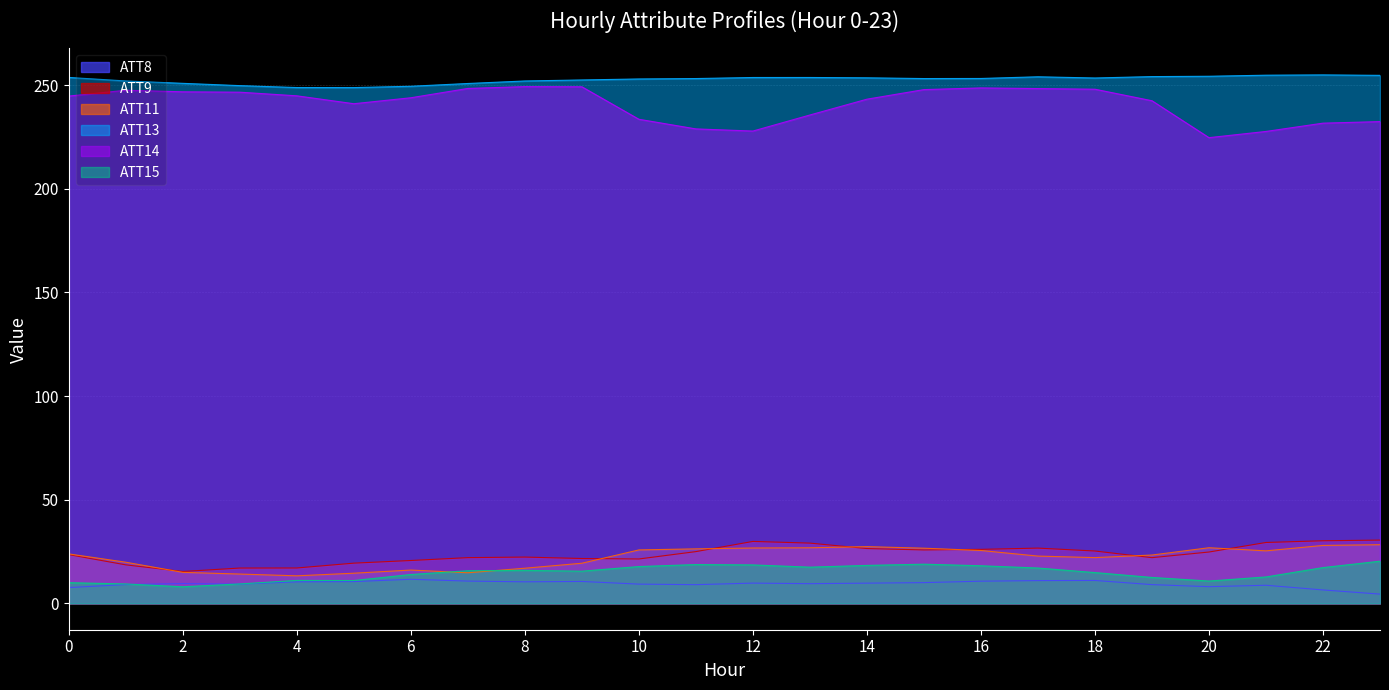

At which category does ATT11 reach its first local valley?

4